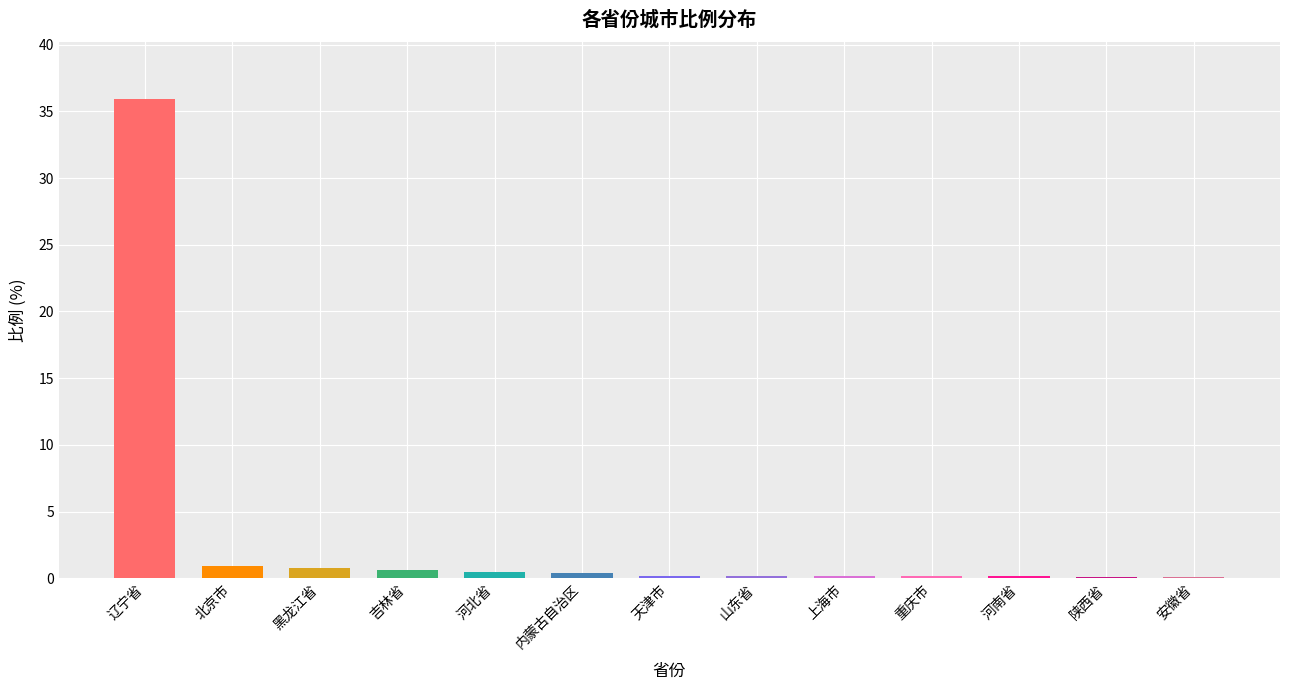

What is the sum of all values?

40.0